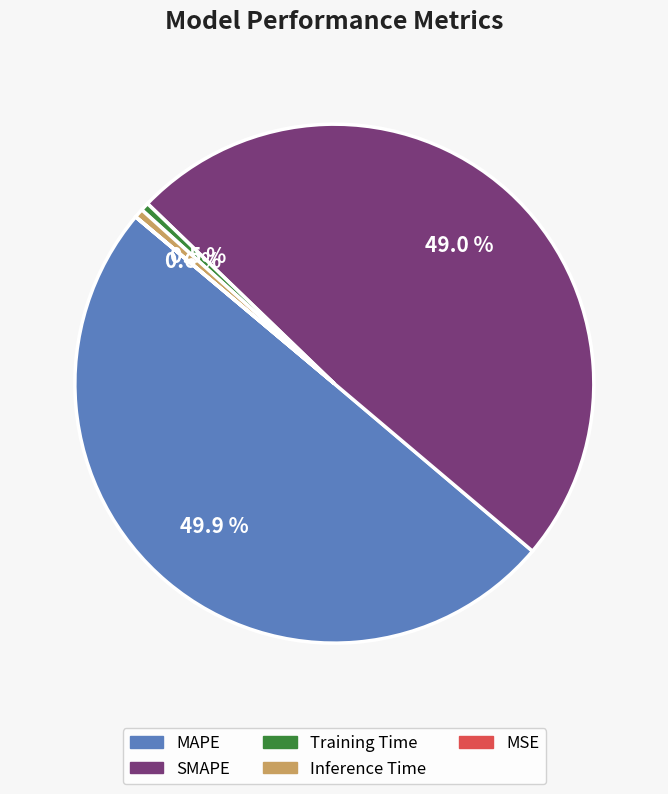

Which has a higher value, MAPE or Training Time?

MAPE